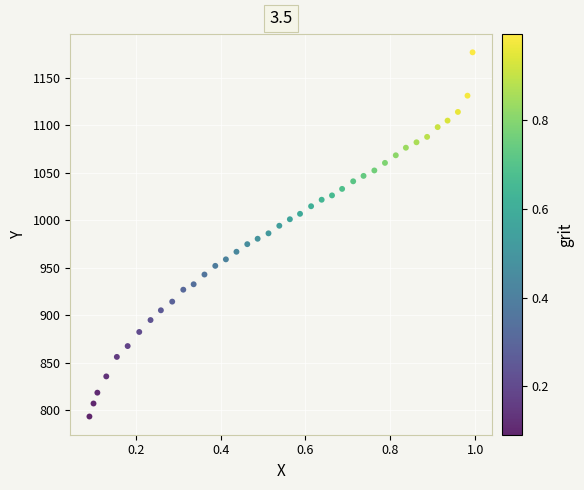

What is the range of X values (max minus min)?

0.9